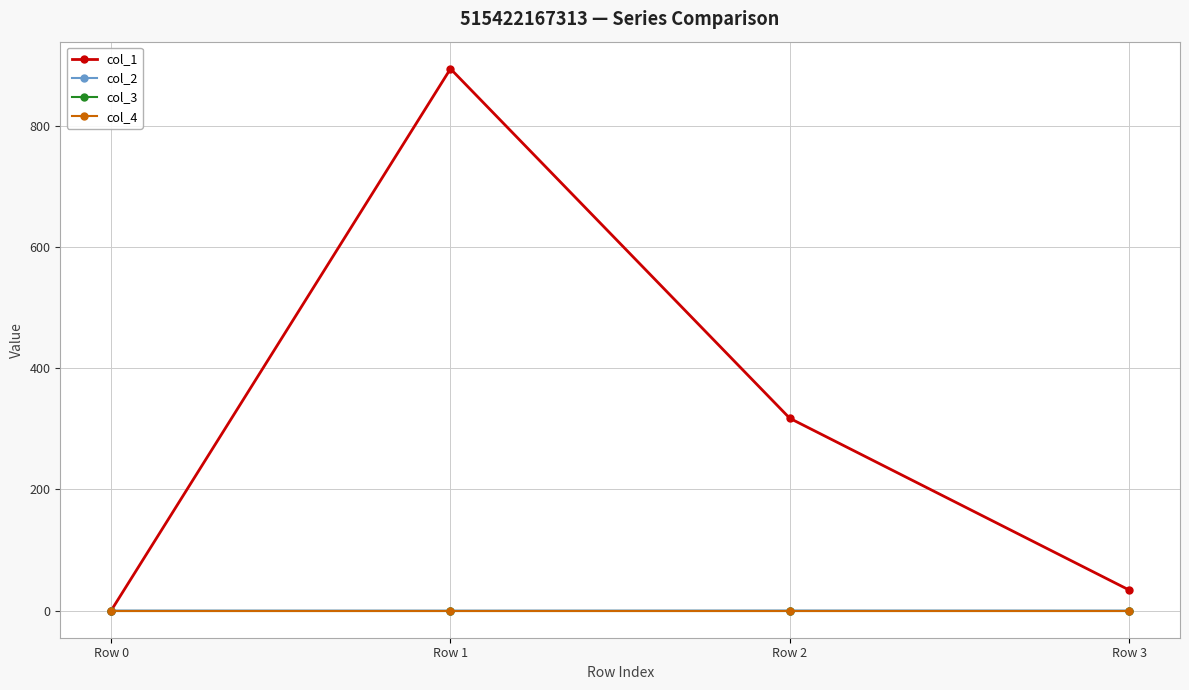

Reading left to right, transcribe all the data shown in this chart.

col_1: 0.0	893.7	317.1	33.9
col_2: 0.0	-0.1	0.0	-0.1
col_3: 0.0	0.0	0.0	0.0
col_4: 0.0	0.0	0.0	0.0